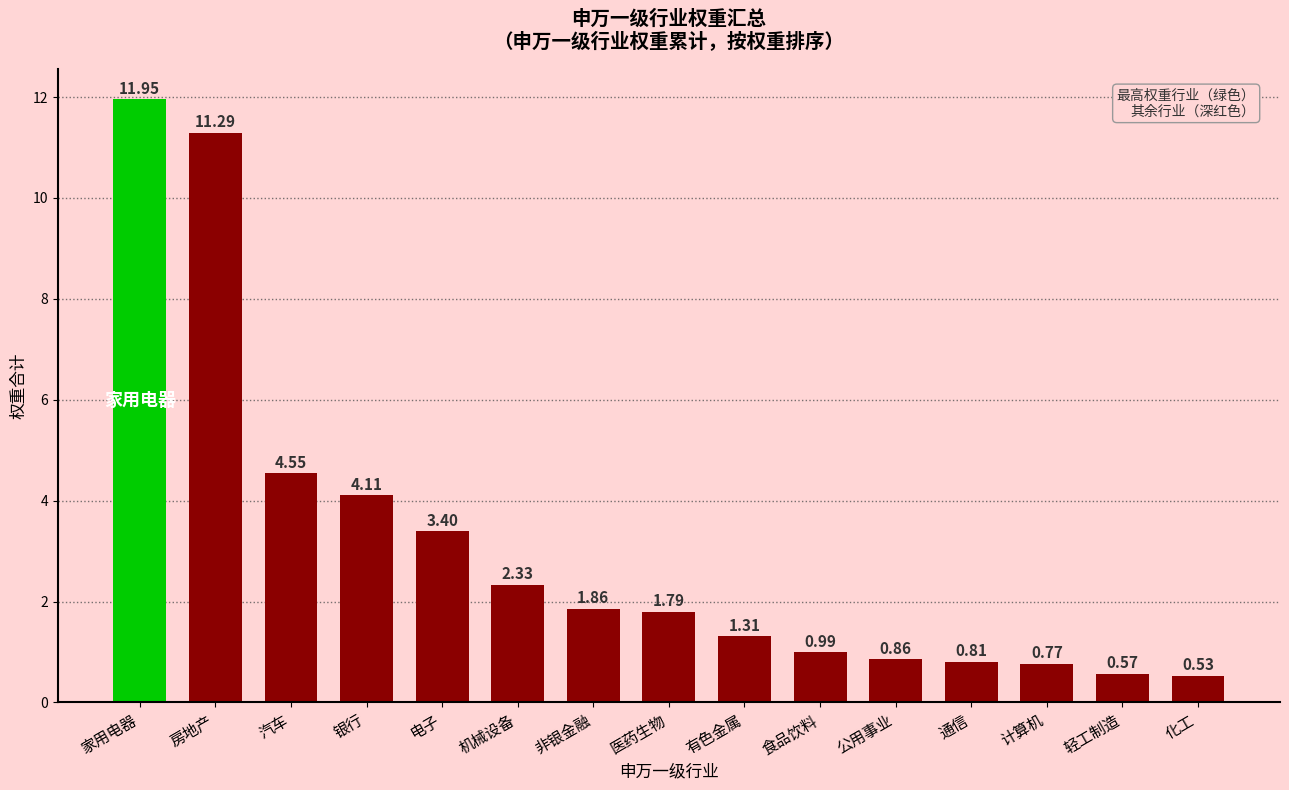

Rank the categories by value from lowest to highest.

化工, 轻工制造, 计算机, 通信, 公用事业, 食品饮料, 有色金属, 医药生物, 非银金融, 机械设备, 电子, 银行, 汽车, 房地产, 家用电器